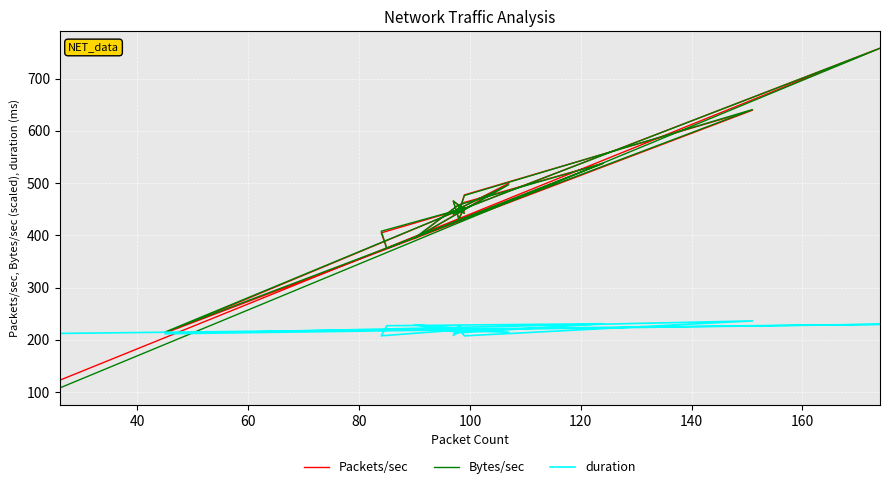

True or false: Bytes/sec has a value of 443.5 at 100.

True